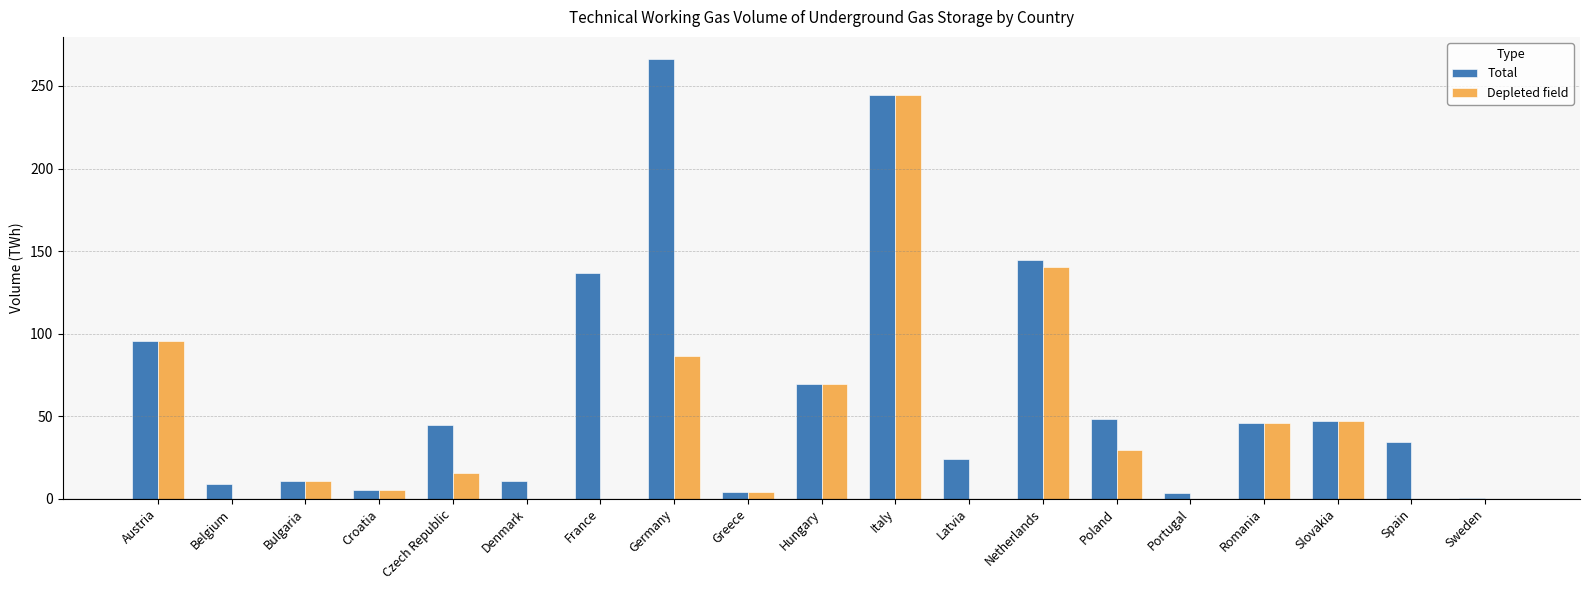

What is the sum of all Total values?

1243.5